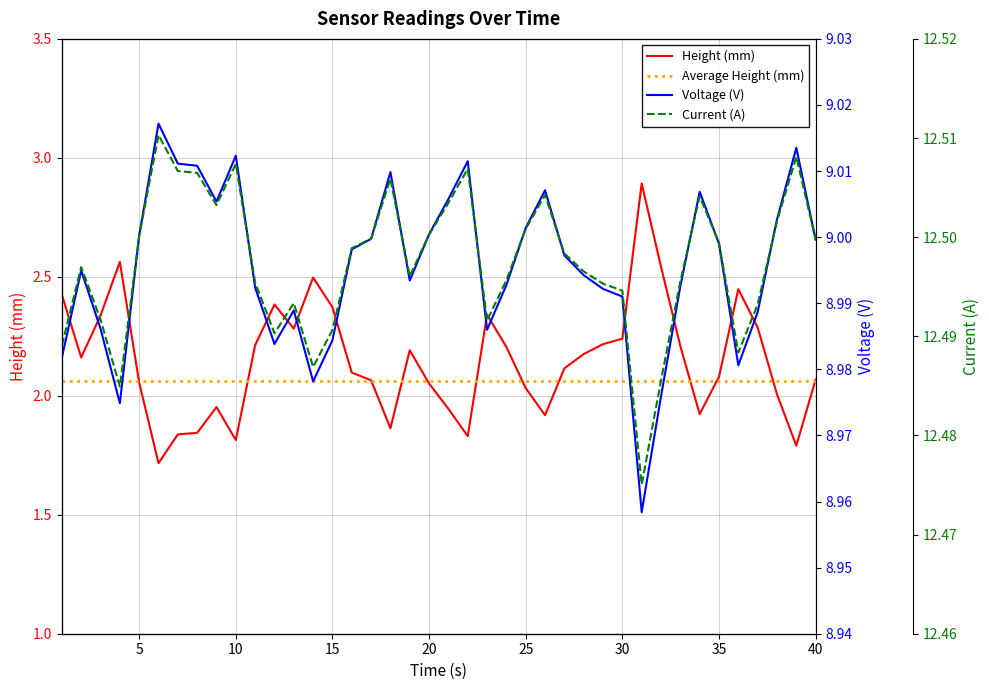

The Average Height (mm) series shows 3.3 at 15. True or false?

False